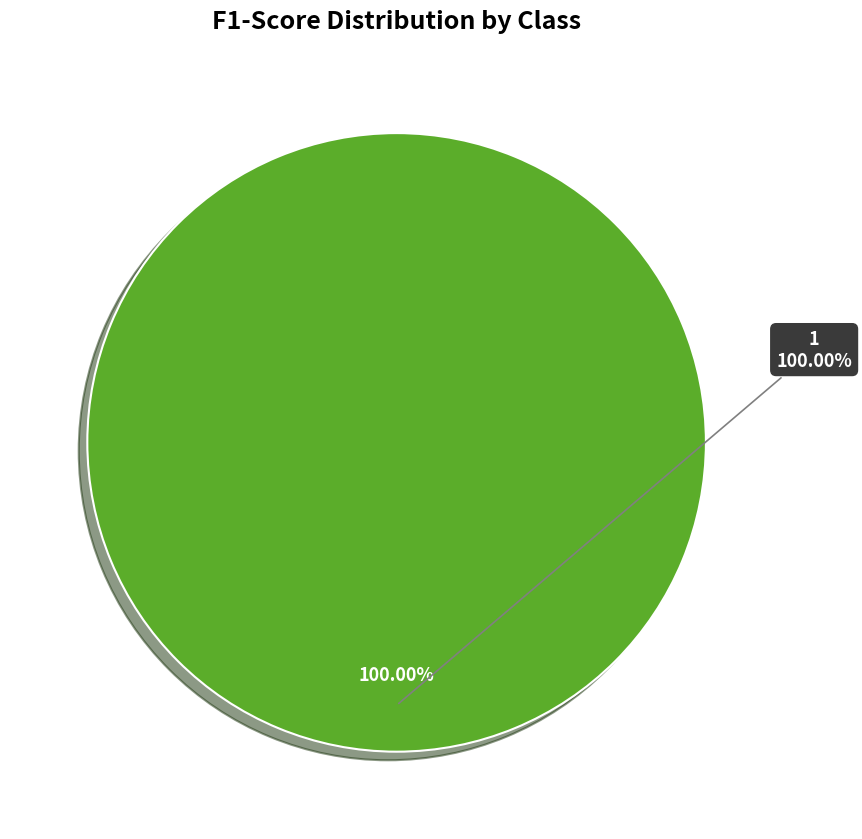

To the nearest percent, what portion does 1 represent?

100%